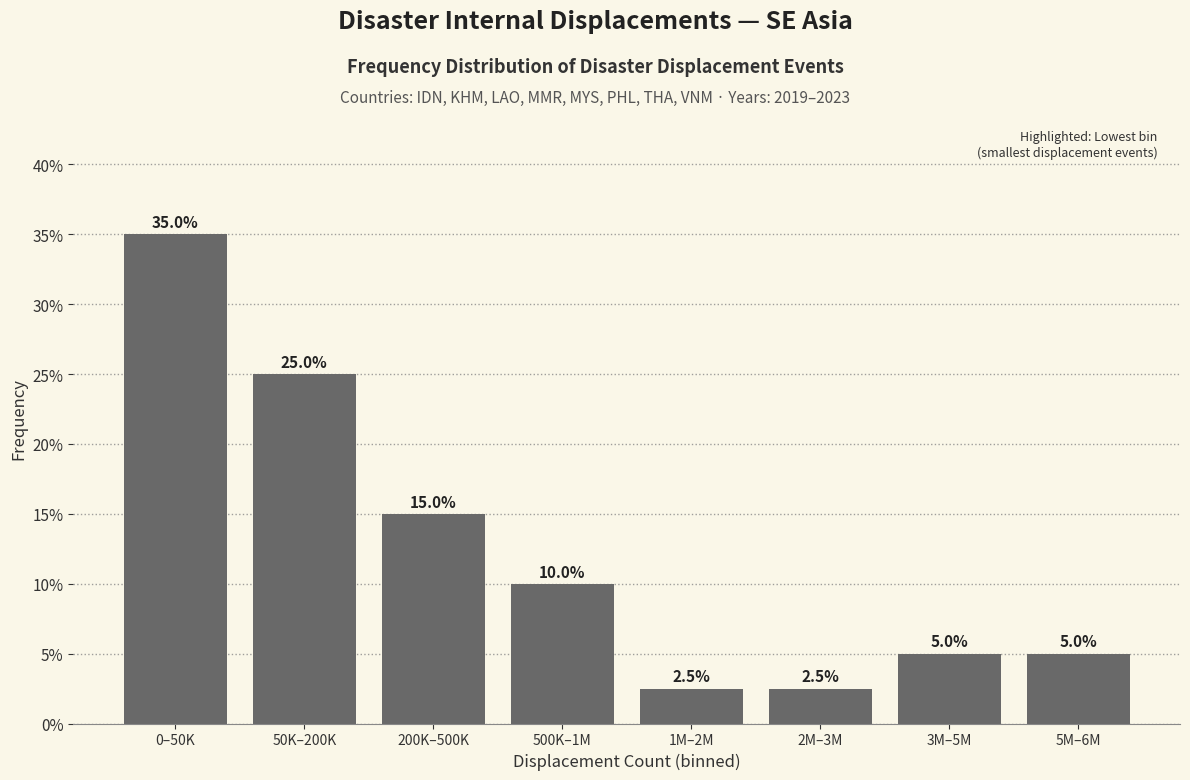

Reading left to right, extract all data points from this chart.

35.0	25.0	15.0	10.0	2.5	2.5	5.0	5.0